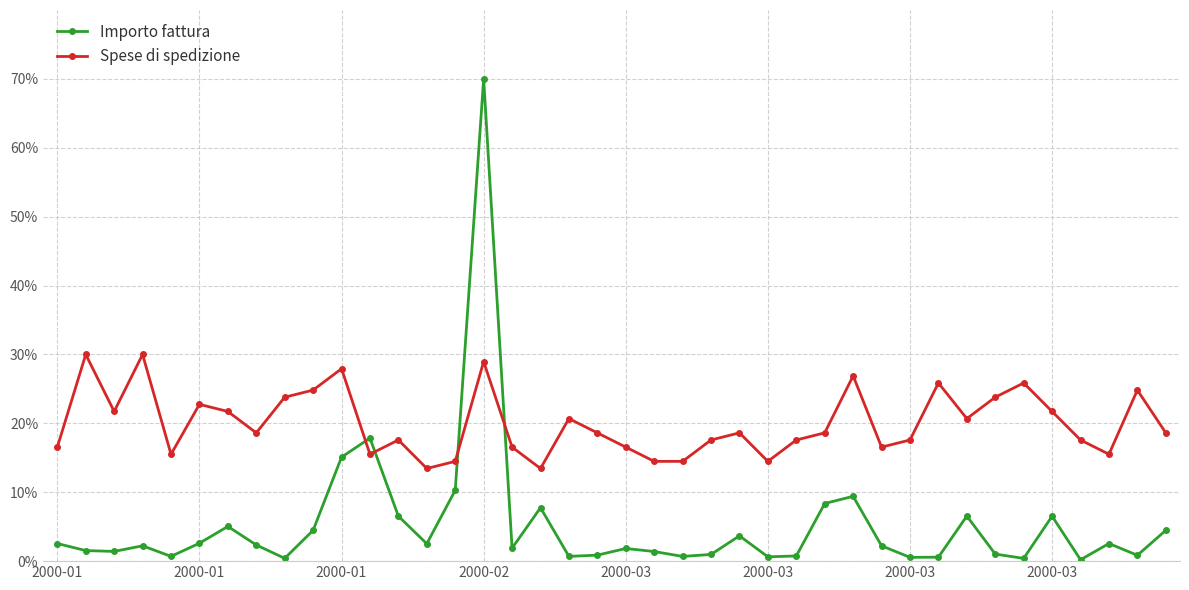

Rank the series by their maximum value, from highest to lowest.

Importo fattura, Spese di spedizione